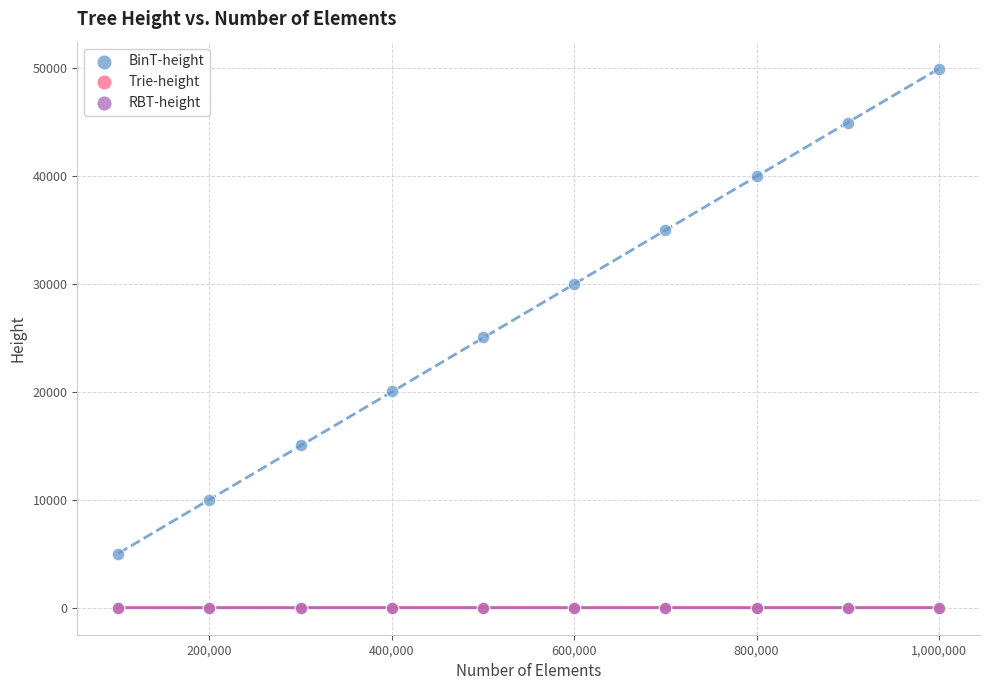

What are all the series names shown in the legend?

BinT-height, Trie-height, RBT-height